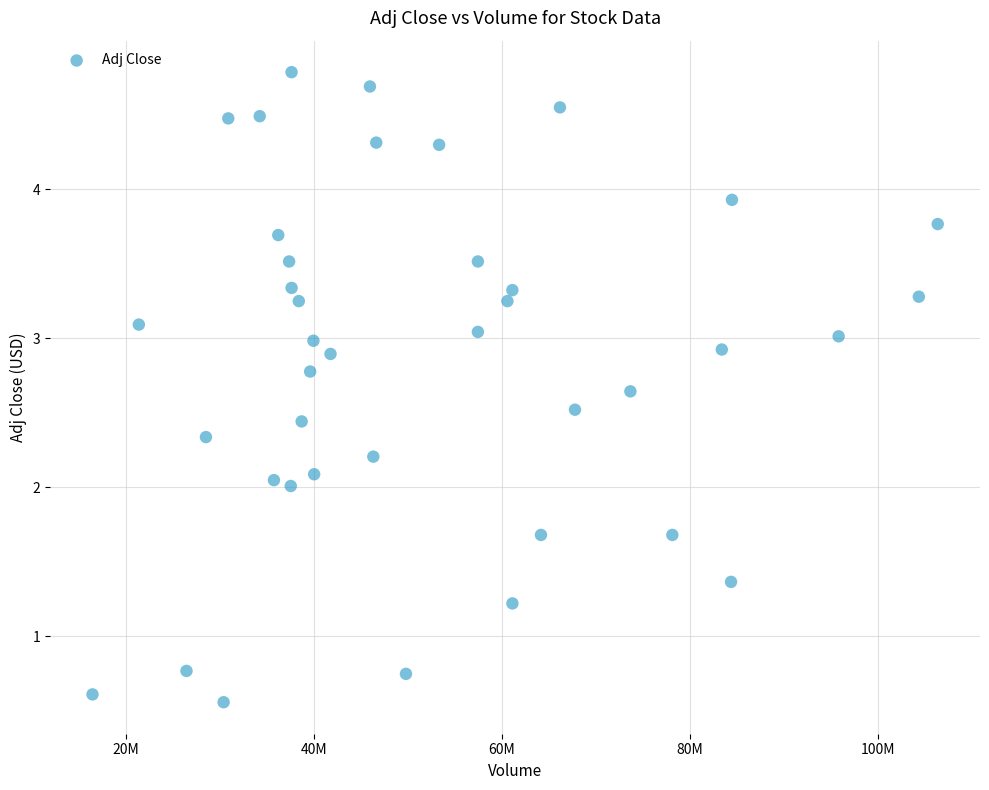

What is the range of Y values (max minus min)?

4.2